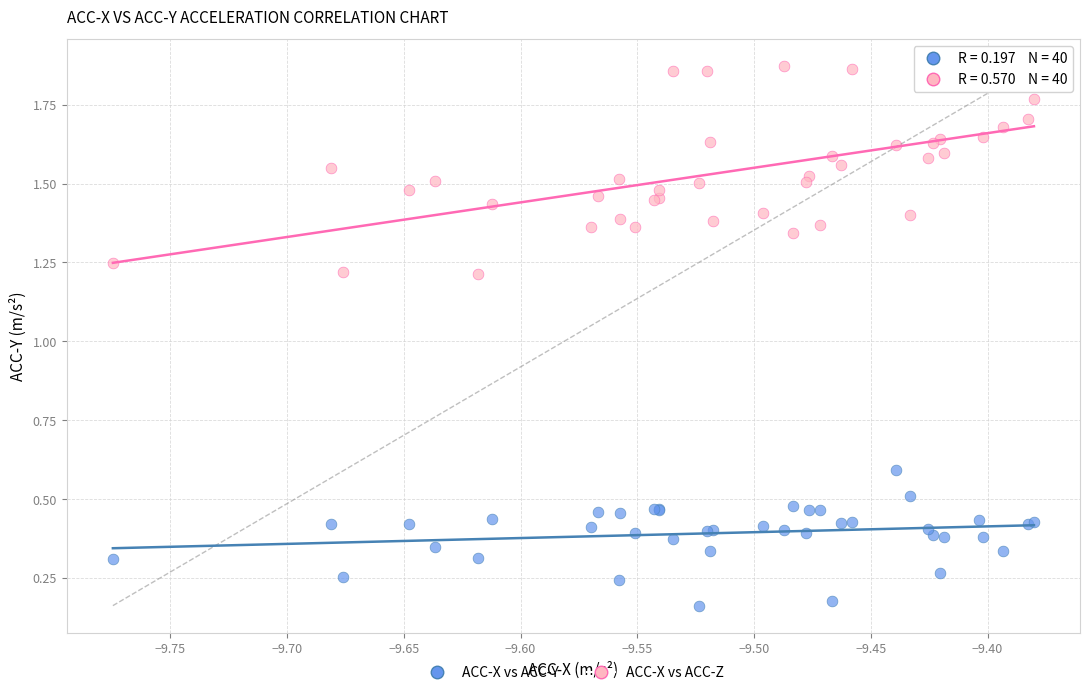

Which series contains the highest Y value?

ACC-X vs ACC-Z